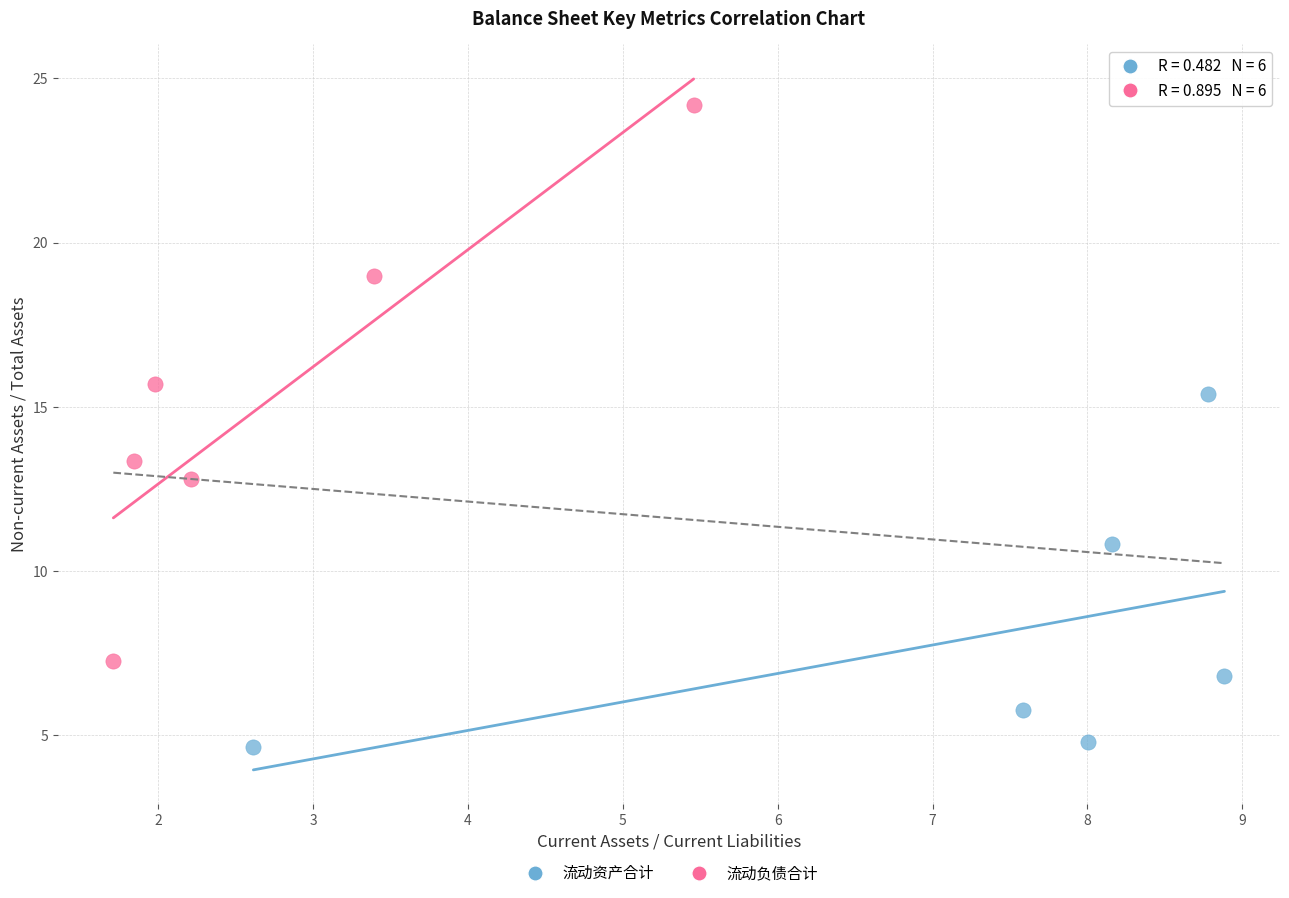

Which series has the widest spread of Y values?

流动负债合计